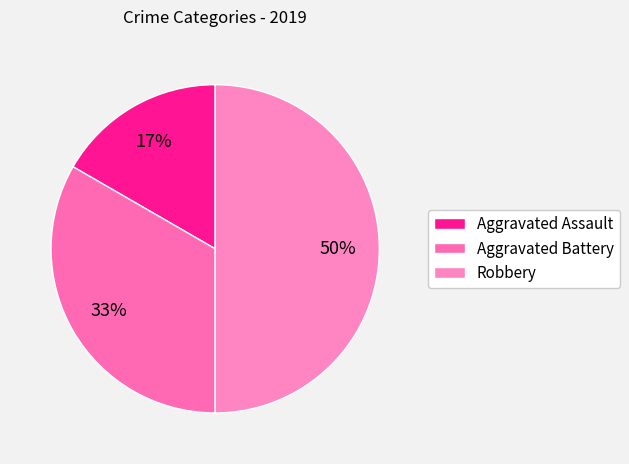

Which slice is the smallest?

Aggravated Assault